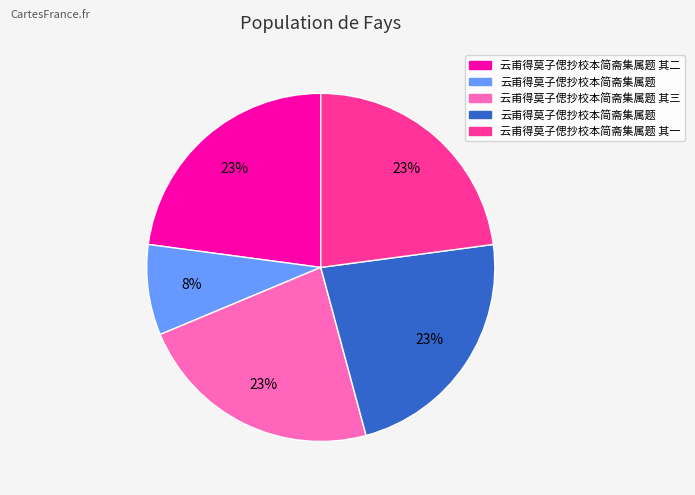

To the nearest percent, what is the difference between the largest and smallest slice percentages?

15%